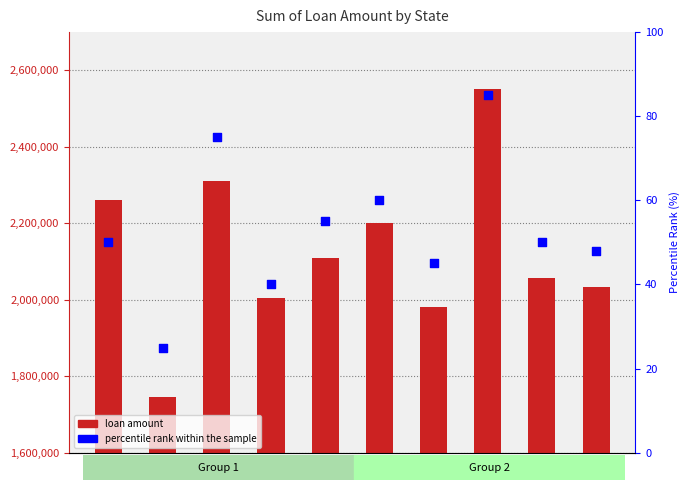

Which series has the widest spread of Y values?

Sum of Loan Amount